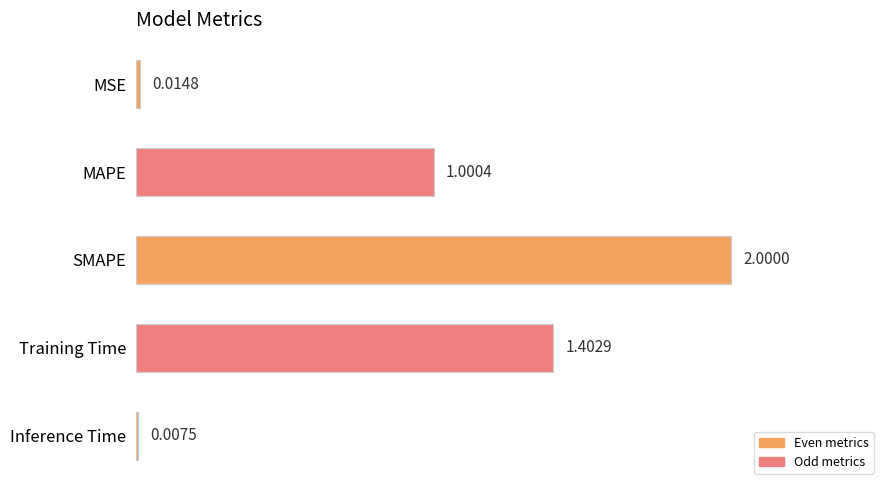

Between Inference Time and MAPE, which is larger?

MAPE